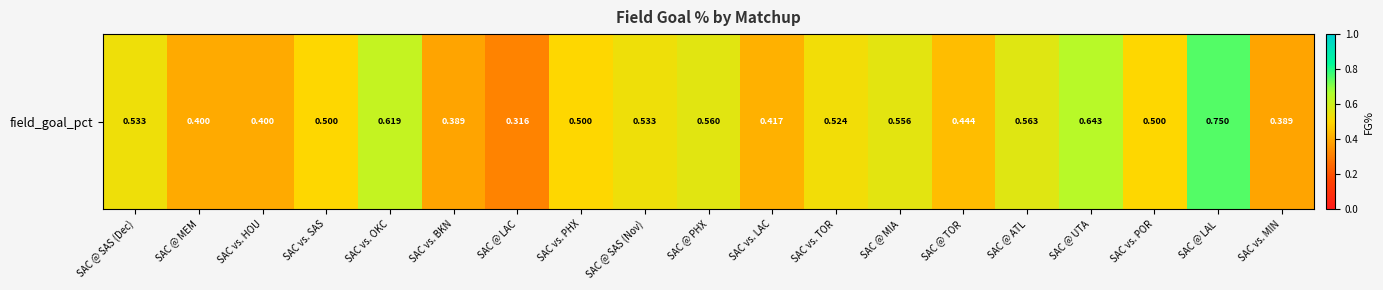

Reading left to right, extract all data points from this chart.

SAC @ SAS (Dec)=0.5	SAC @ MEM=0.4	SAC vs. HOU=0.4	SAC vs. SAS=0.5	SAC vs. OKC=0.6	SAC vs. BKN=0.4	SAC @ LAC=0.3	SAC vs. PHX=0.5	SAC @ SAS (Nov)=0.5	SAC @ PHX=0.6	SAC vs. LAC=0.4	SAC vs. TOR=0.5	SAC @ MIA=0.6	SAC @ TOR=0.4	SAC @ ATL=0.6	SAC @ UTA=0.6	SAC vs. POR=0.5	SAC @ LAL=0.8	SAC vs. MIN=0.4